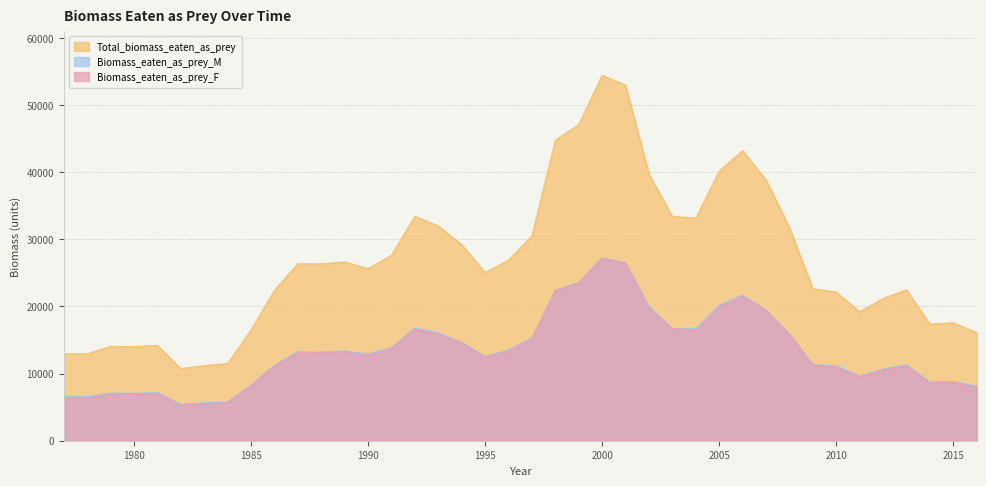

Which series has the largest total across all categories?

Total_biomass_eaten_as_prey